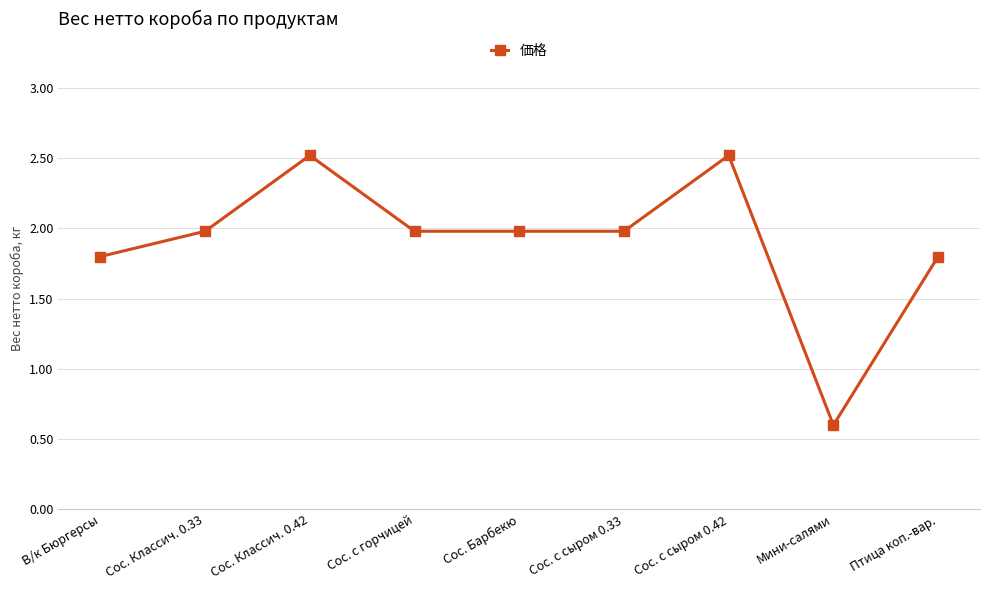

The chart shows a value of 1.1 at Мини-салями. True or false?

False